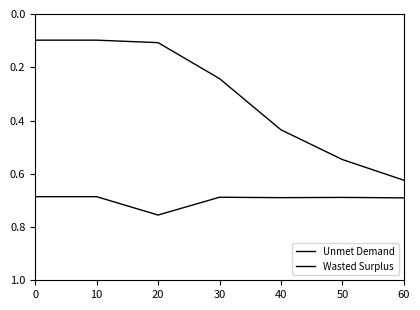

Does the chart have visible grid lines?

No